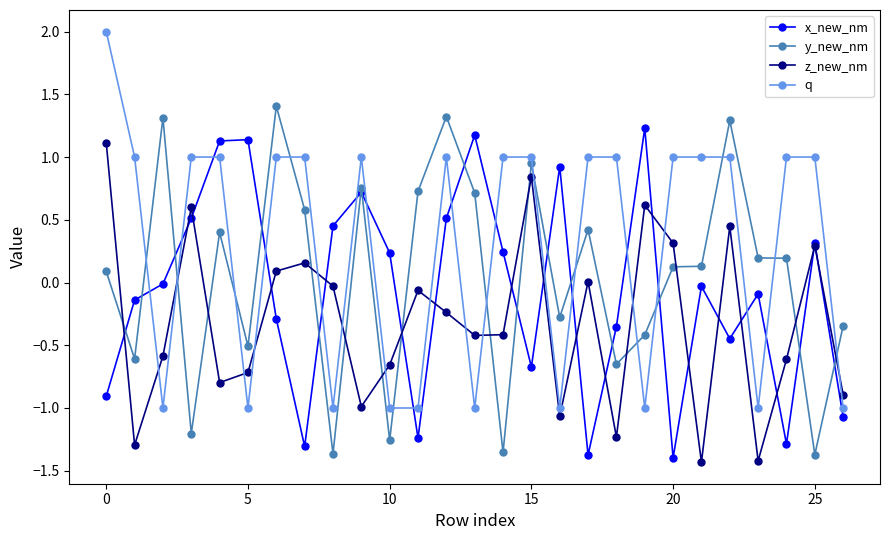

List the series in order of their overall mean, lowest first.

z_new_nm, x_new_nm, y_new_nm, q